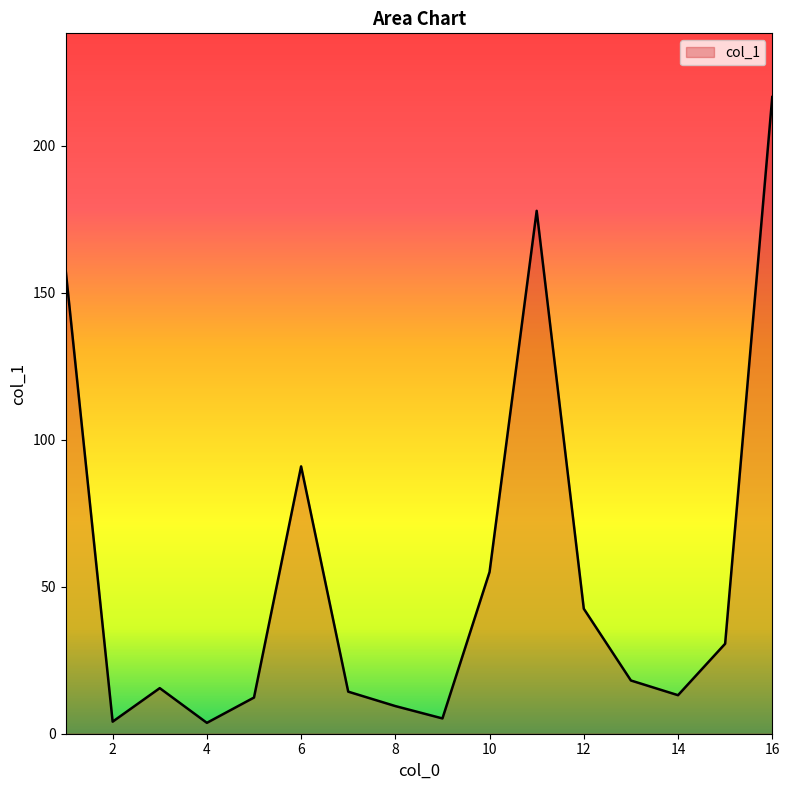

What is the greatest value displayed?

216.5